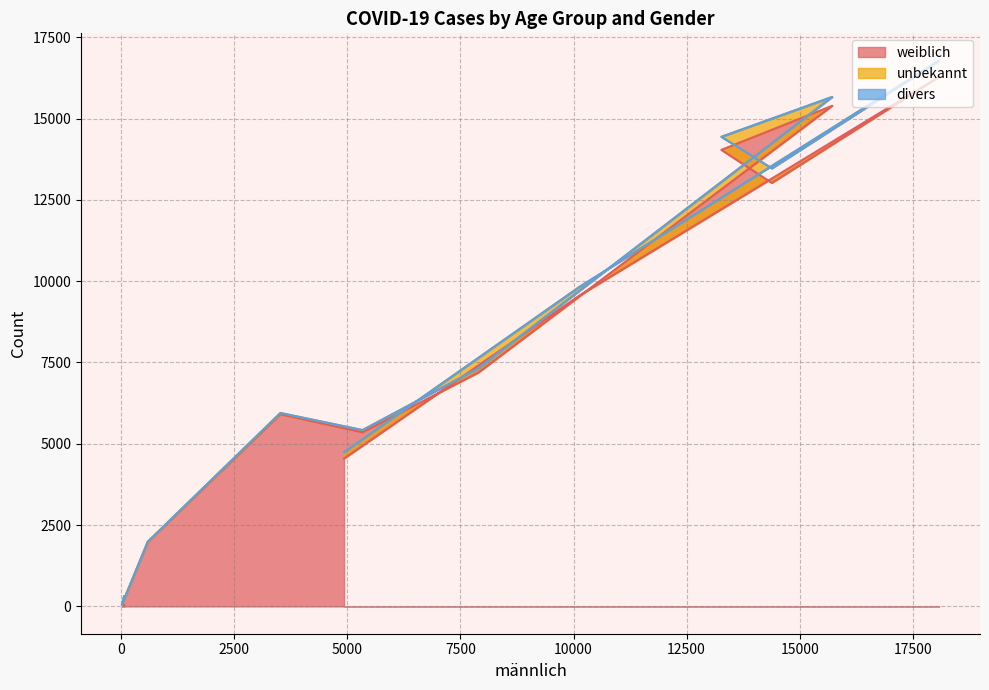

How many interior local peaks does the unbekannt series have?

1